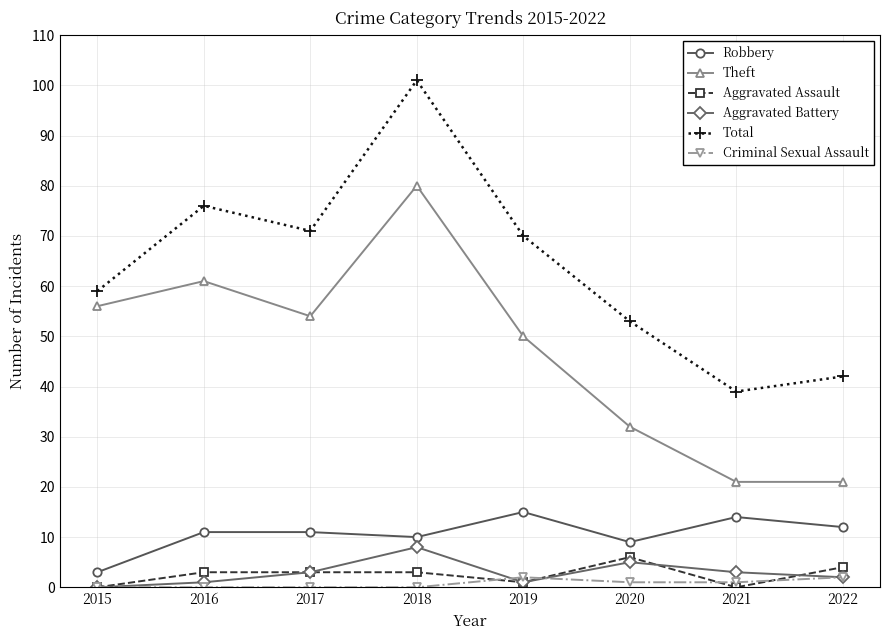

At which label is Total closest to 70?

2019